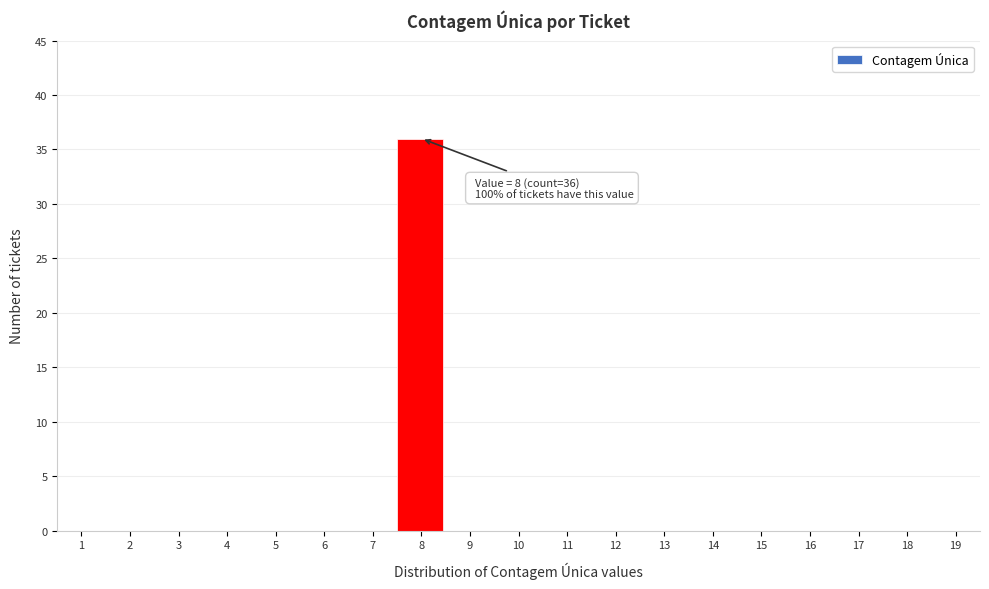

Reading right to left, list all the values displayed in this chart.

19=0	18=0	17=0	16=0	15=0	14=0	13=0	12=0	11=0	10=0	9=0	8=36	7=0	6=0	5=0	4=0	3=0	2=0	1=0